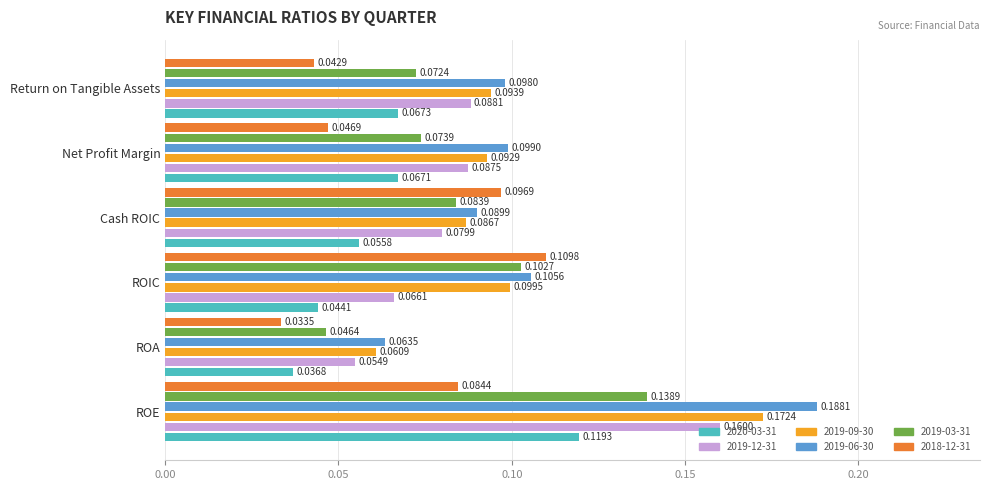

Where is 2019-12-31 nearest to the value 0?

ROA